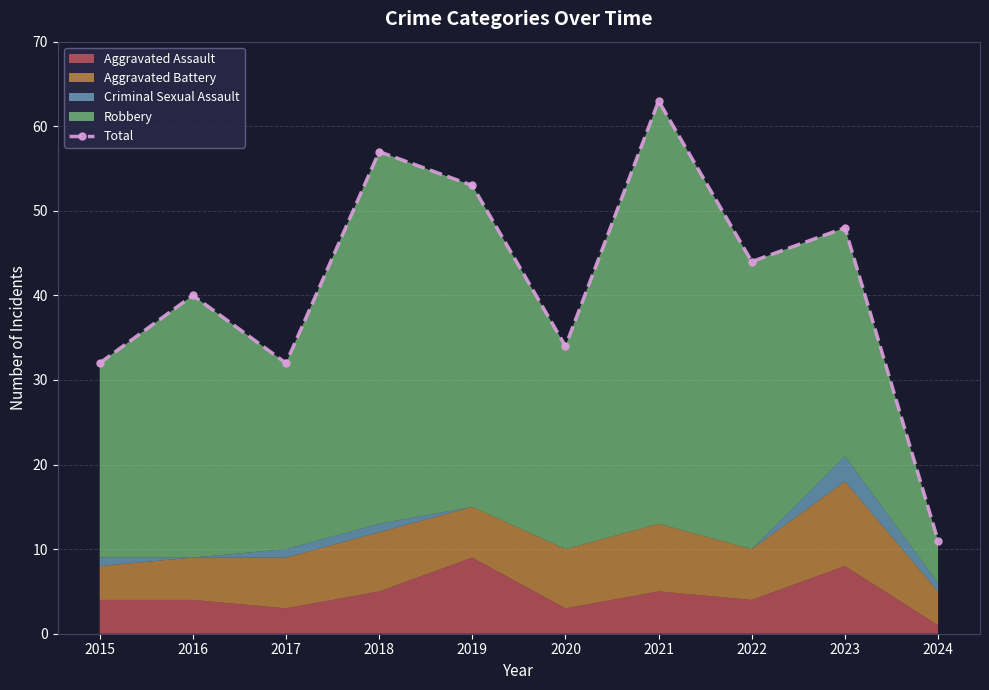

What is the average value?

41